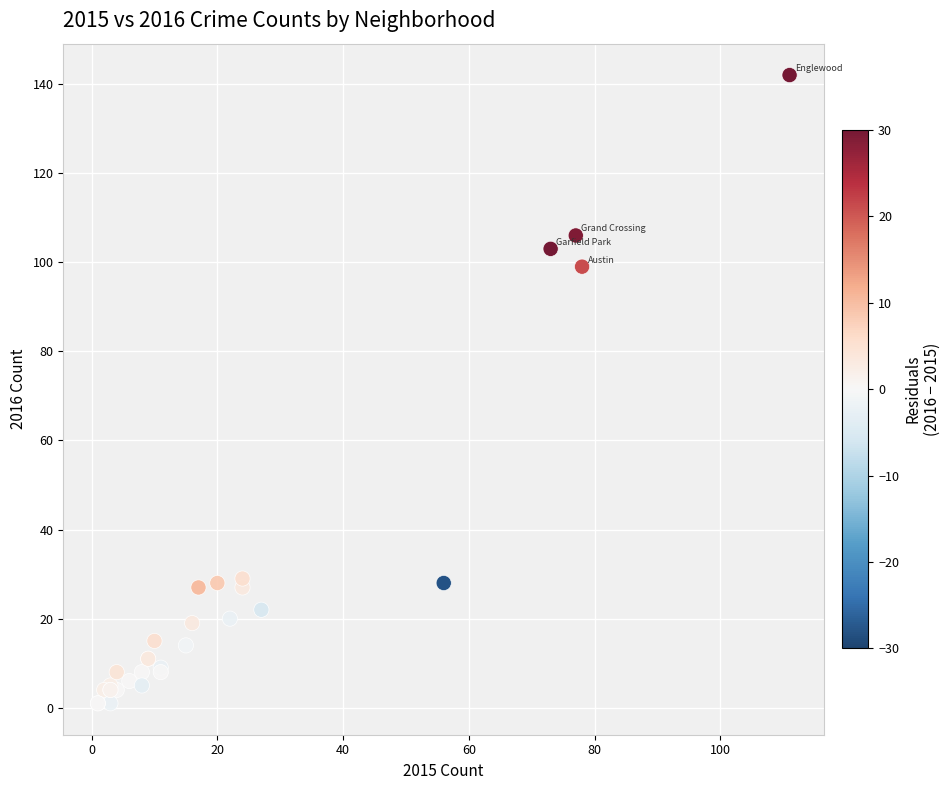

What Y value in the scatter plot is closest to 71?

99